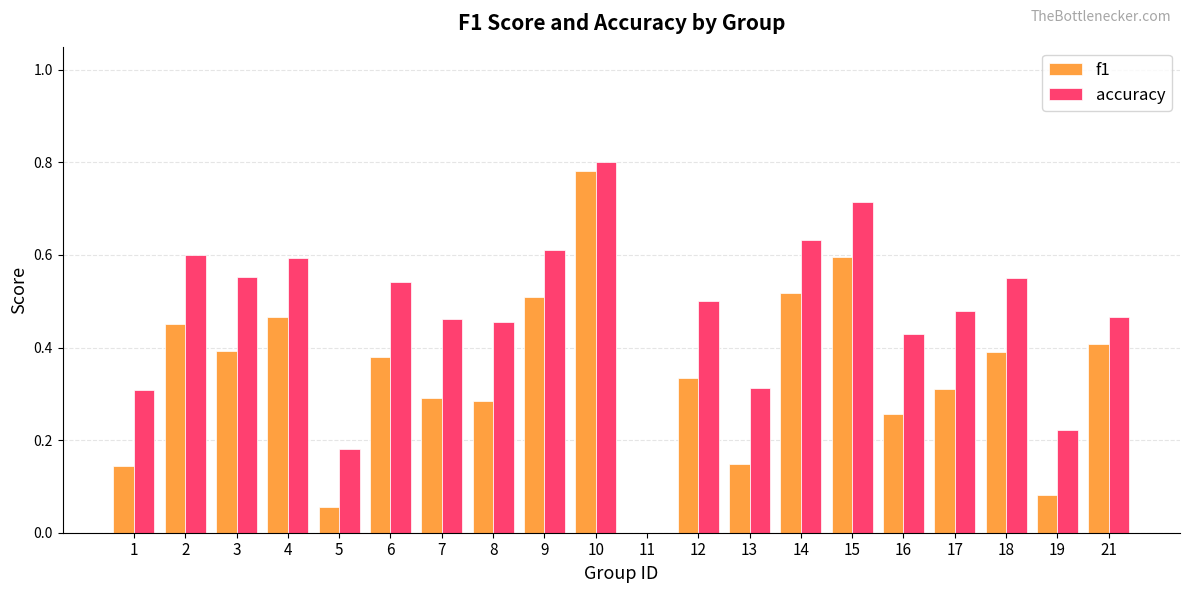

At which label does accuracy reach its peak?

10